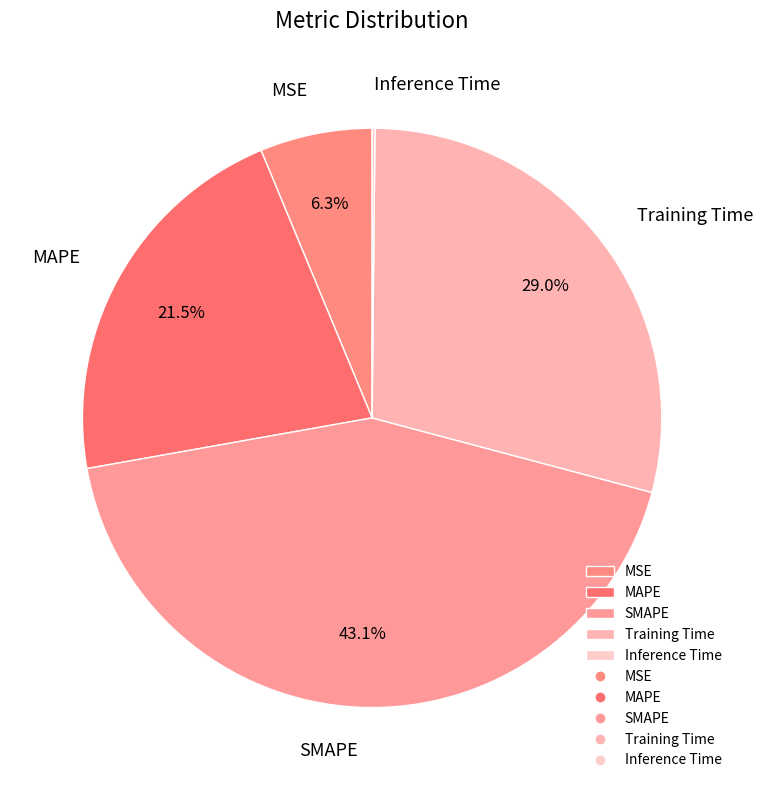

Which category has the biggest portion of the pie?

SMAPE